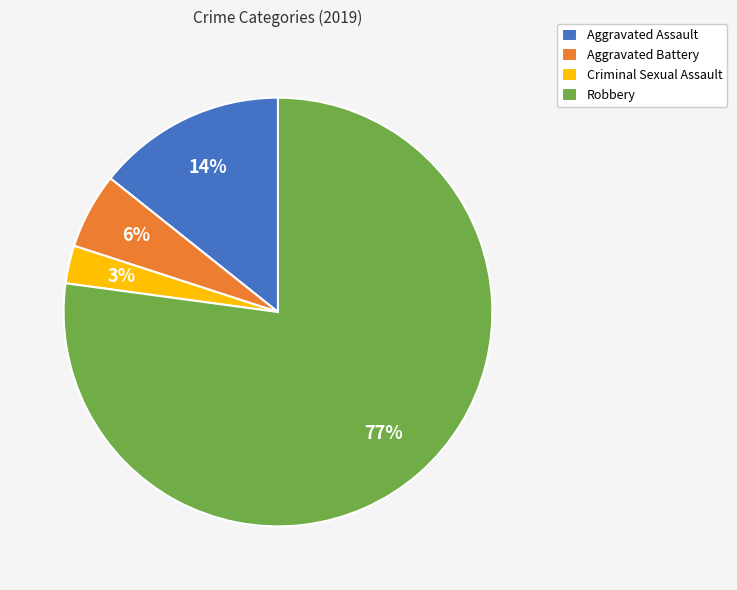

Rank the categories by value from lowest to highest.

Criminal Sexual Assault, Aggravated Battery, Aggravated Assault, Robbery